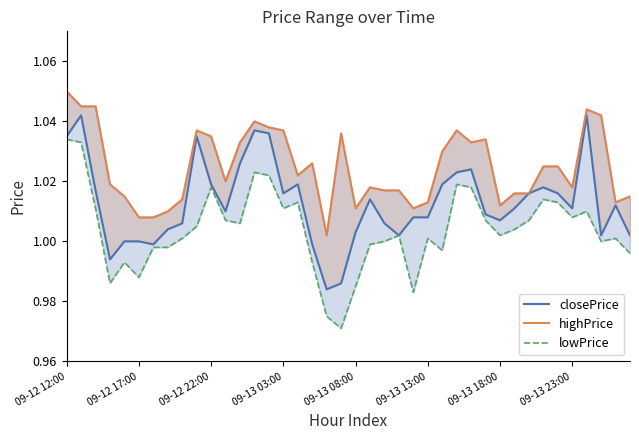

Rank the series by their average value, from lowest to highest.

lowPrice, closePrice, highPrice